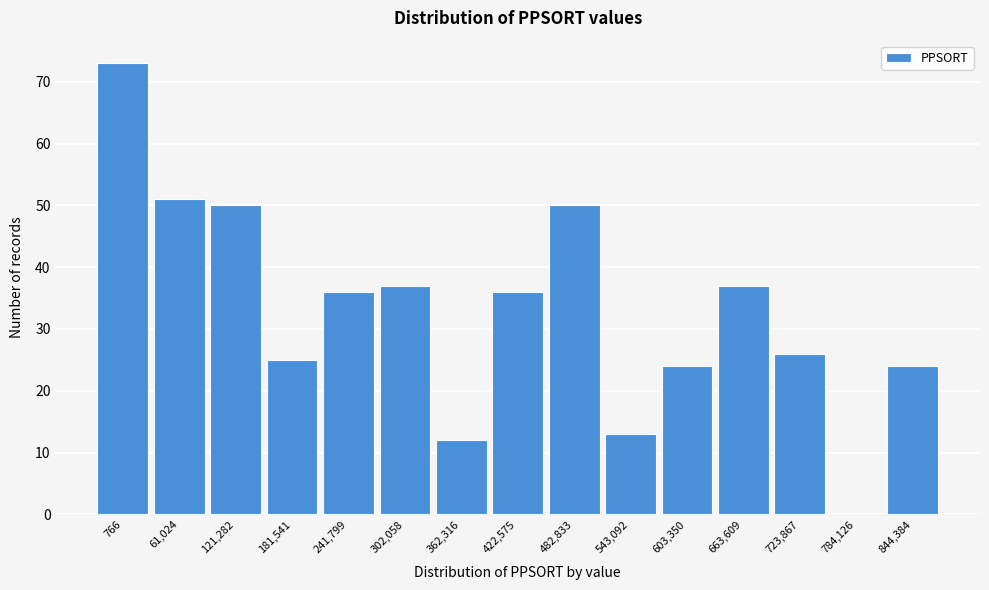

Reading left to right, list all the values displayed in this chart.

766=73	61,024=51	121,282=50	181,541=25	241,799=36	302,058=37	362,316=12	422,575=36	482,833=50	543,092=13	603,350=24	663,609=37	723,867=26	784,126=0	844,384=24